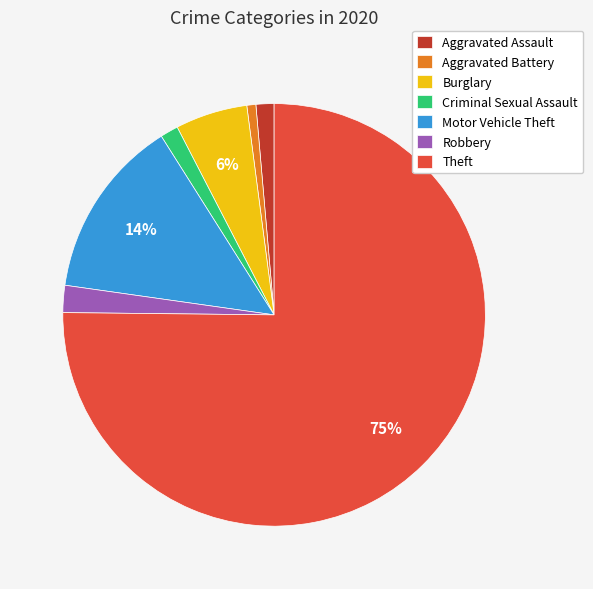

What is the largest slice in the pie chart?

Theft